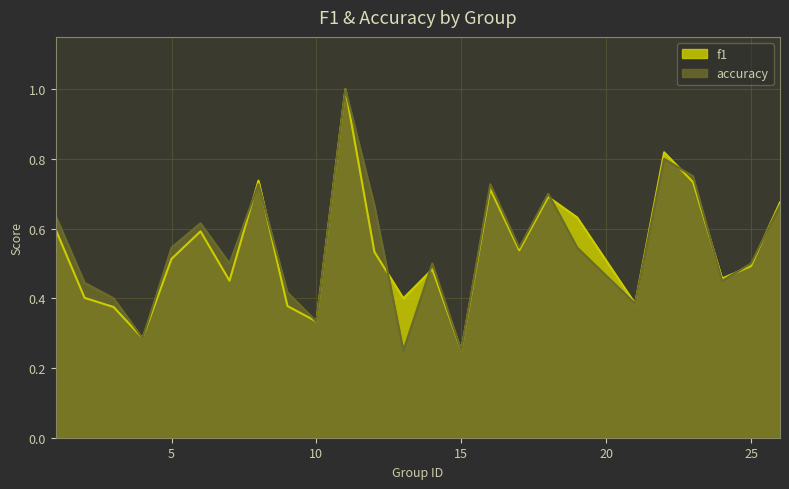

Where is accuracy nearest to the value 0?

13